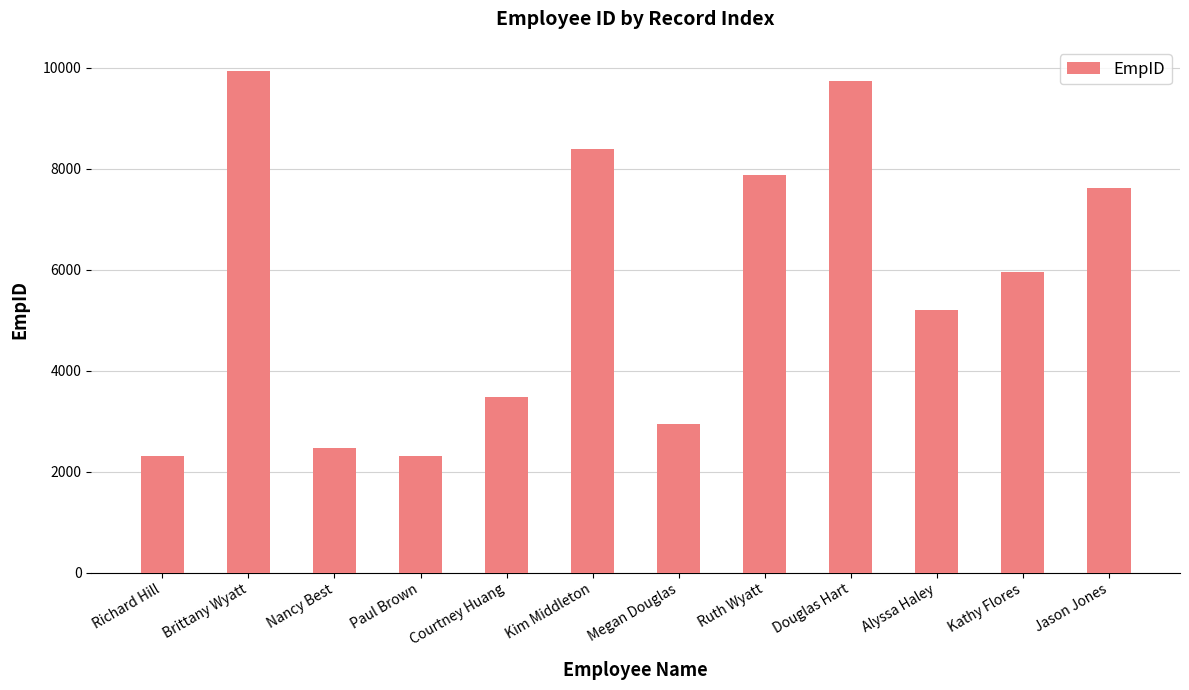

What is the label of the 1st bar from the left?

Richard Hill